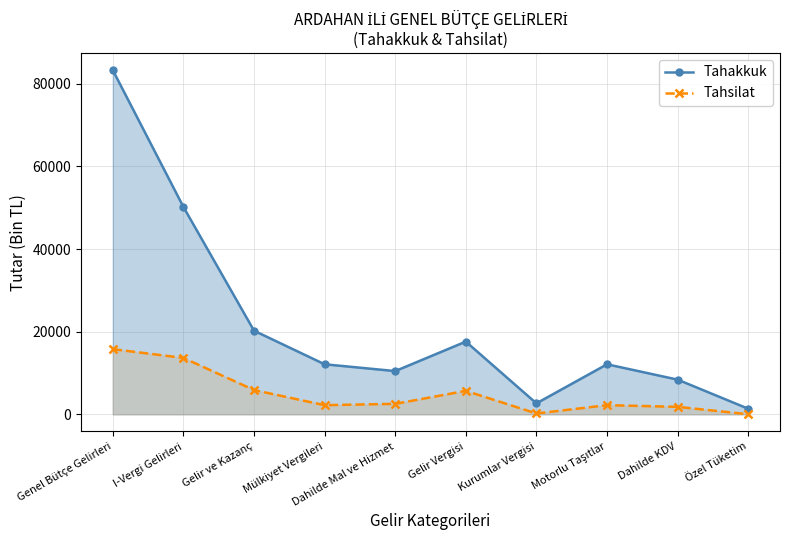

Does the chart have visible grid lines?

Yes